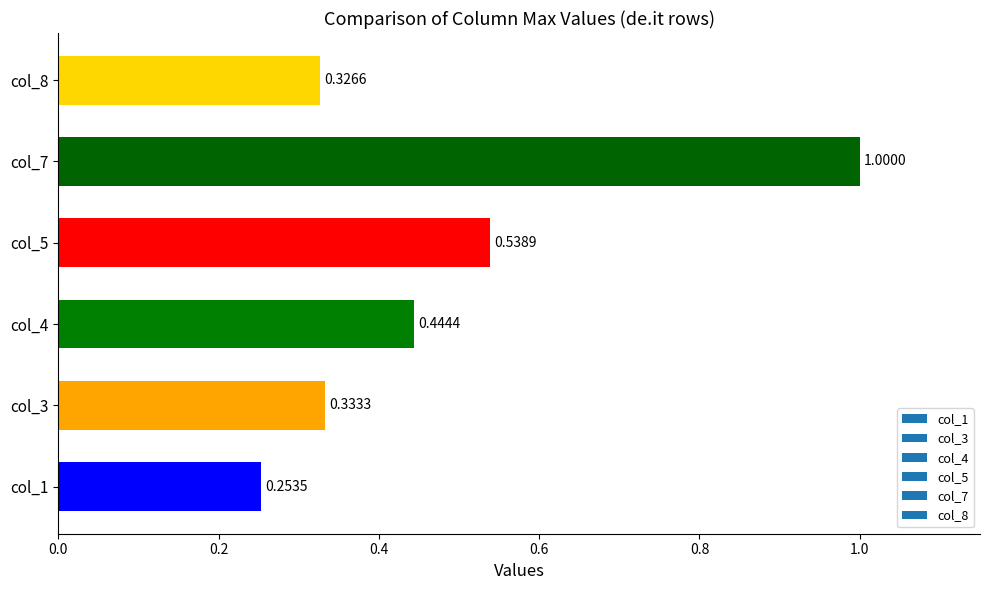

Which has a higher value, col_8 or col_3?

col_3